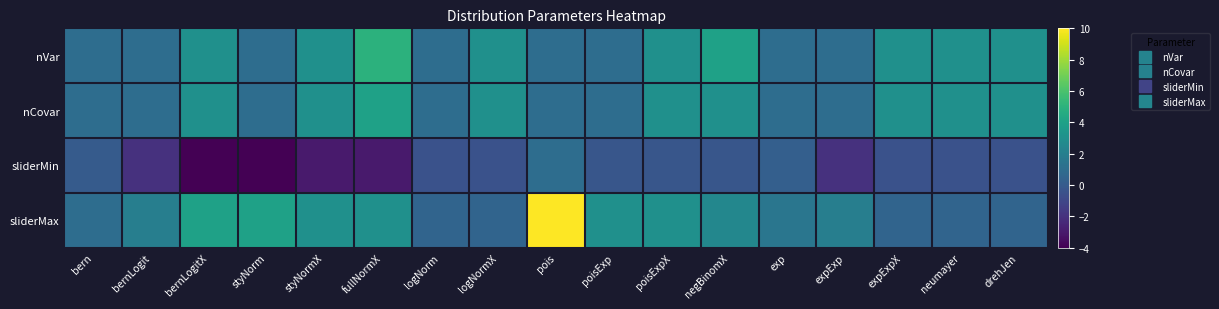

List the series in order of their peak value, lowest first.

sliderMin, nCovar, nVar, sliderMax